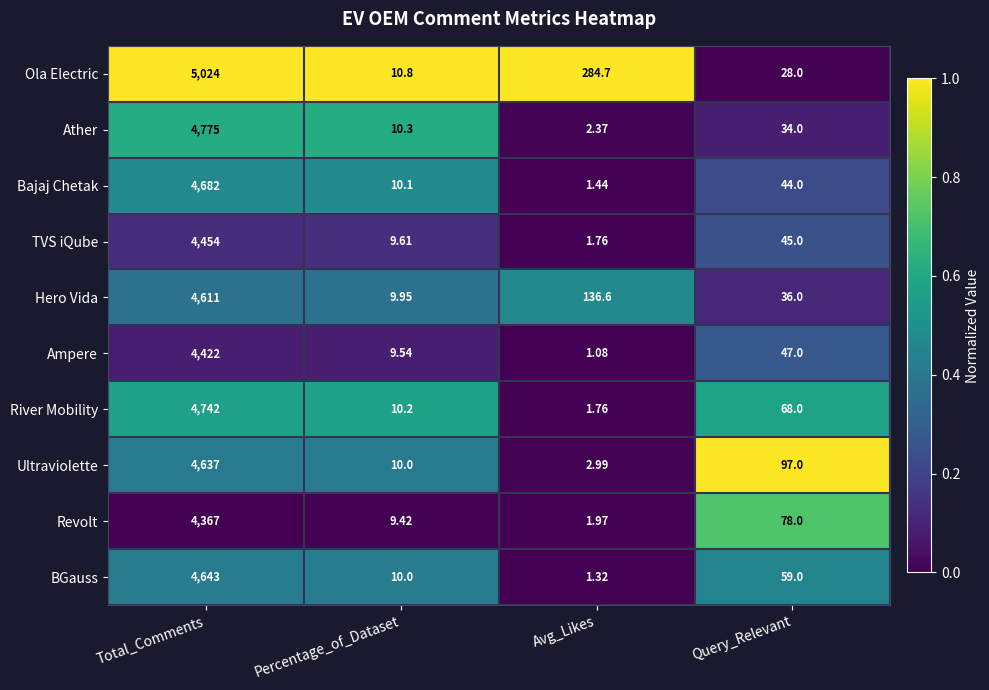

List the series in order of their peak value, lowest first.

Revolt, Ampere, TVS iQube, Hero Vida, Ultraviolette, BGauss, Bajaj Chetak, River Mobility, Ather, Ola Electric